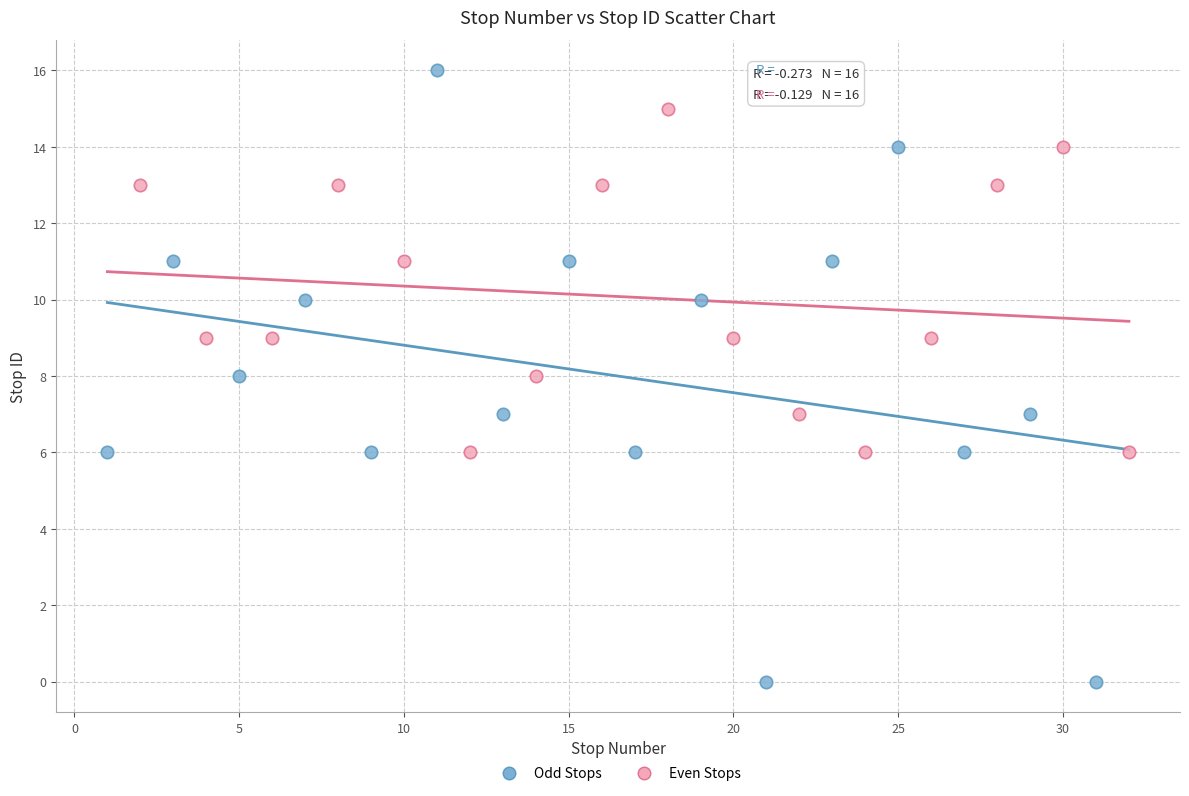

Which series contains the highest Y value?

Odd Stops